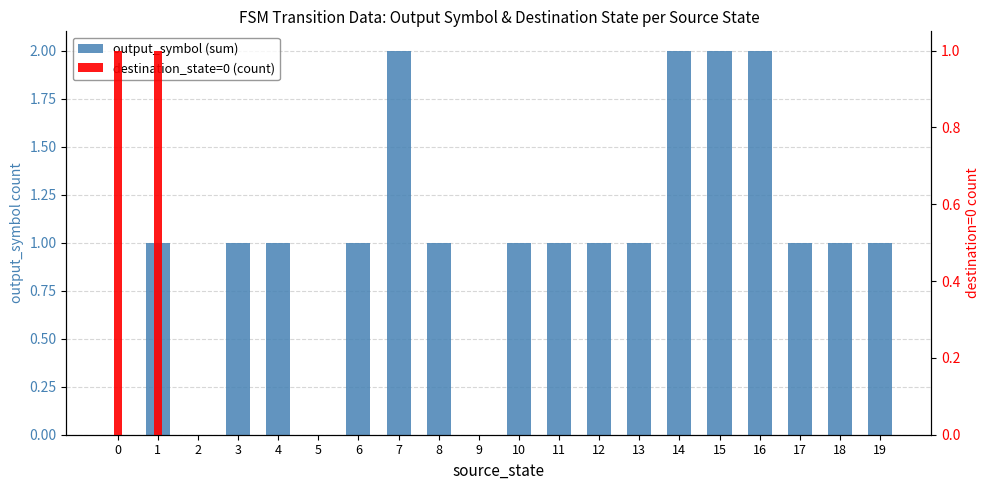

How many output_symbol (sum) values are between 1 and 2?

16